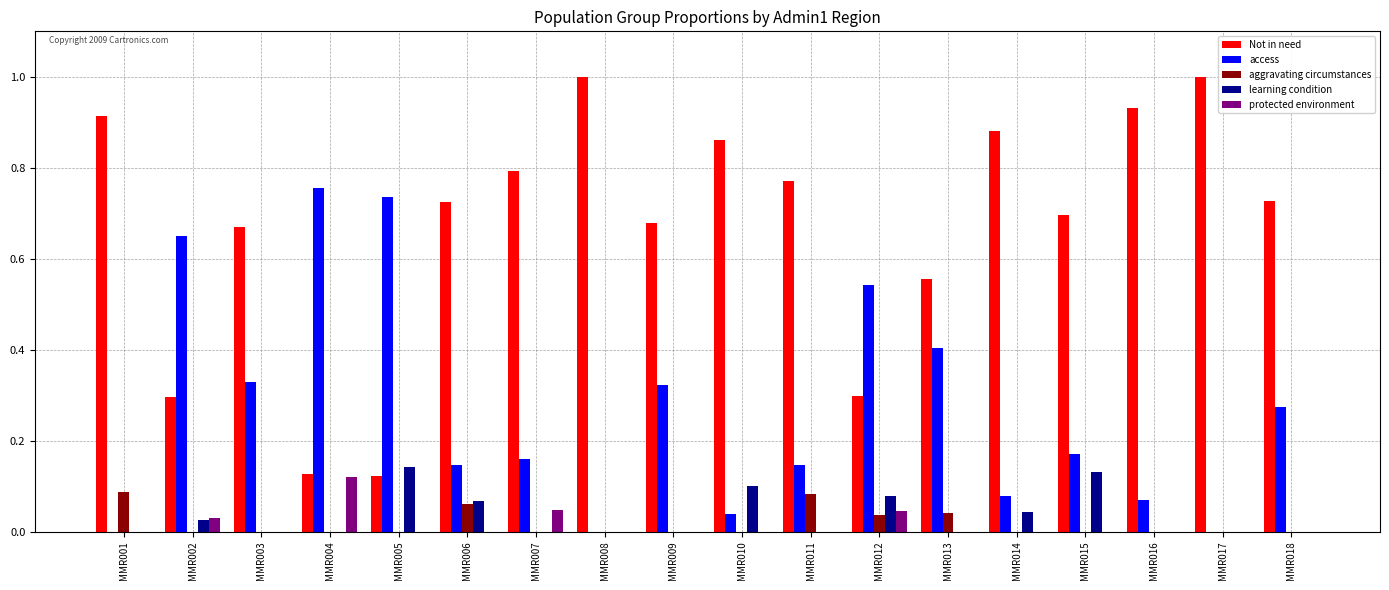

What is the total value across all series at MMR011?

1.0